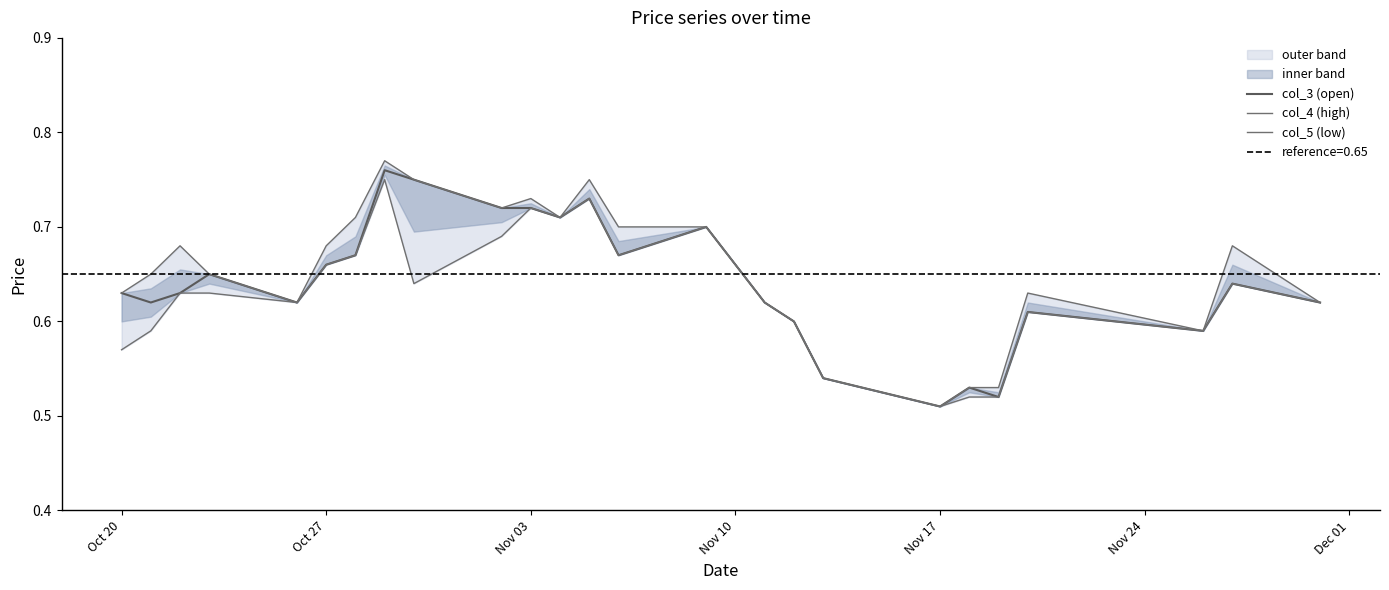

At which label does col_3 (open) reach its minimum?

Nov 17